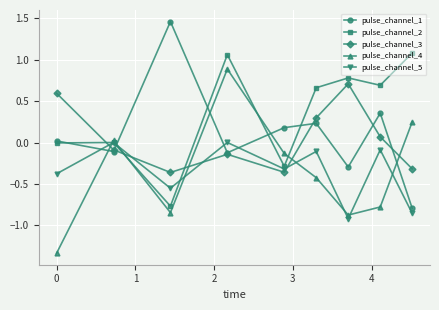

How many values in pulse_channel_4 are below zero?

6